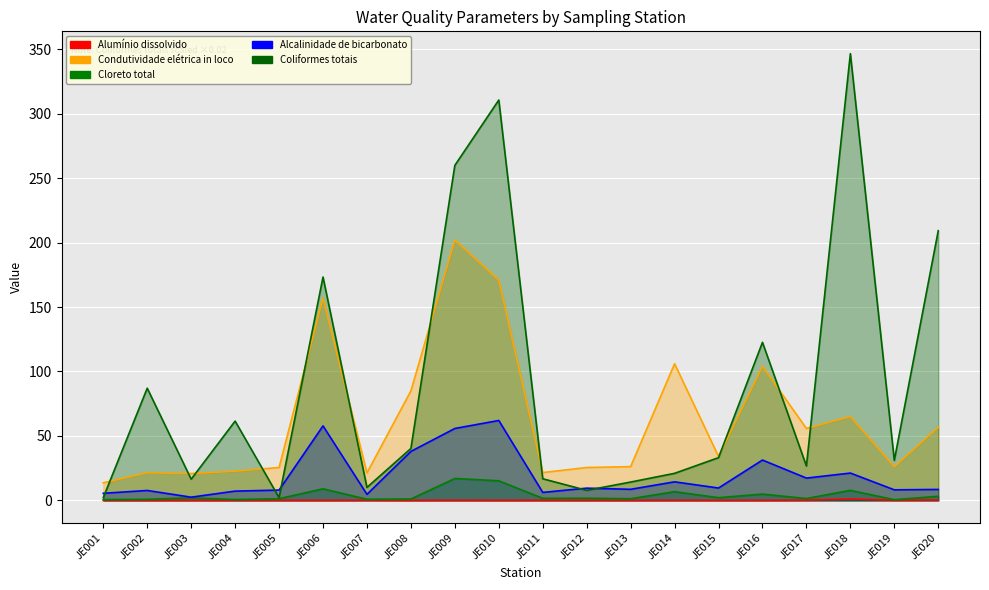

Which series has the largest total across all categories?

Coliformes totais